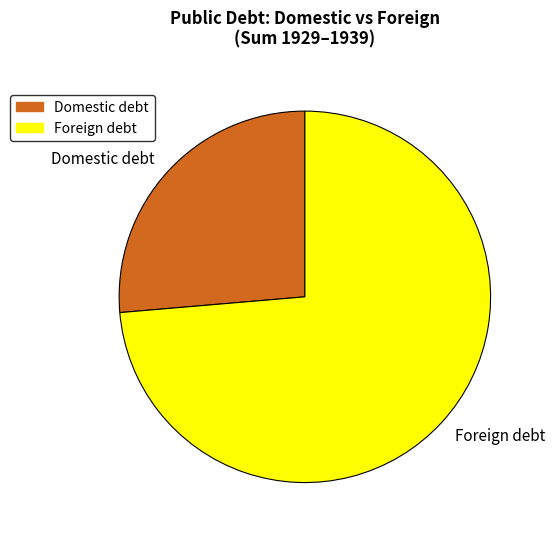

Count the number of slices in the pie.

2